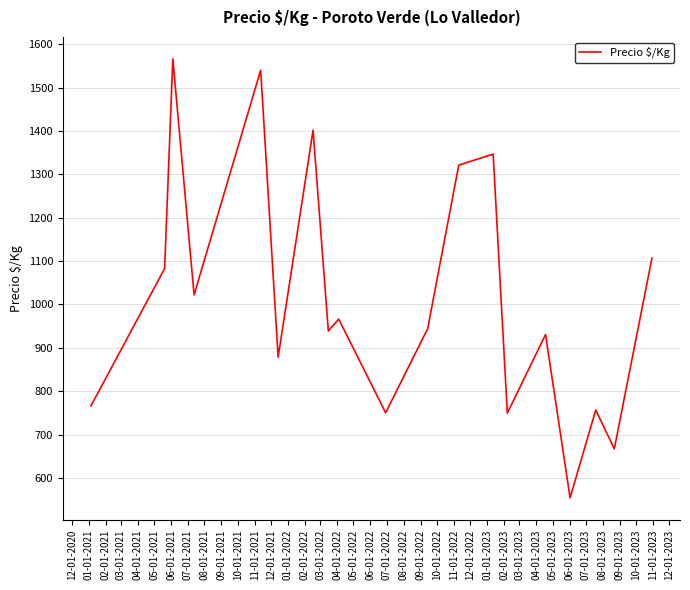

What is the difference between the maximum and minimum values?

1012.0